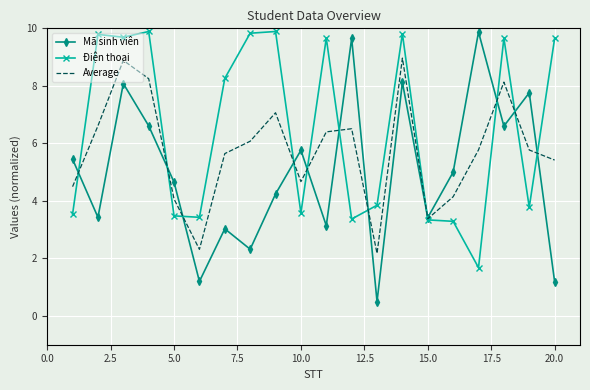

List the series in order of their overall mean, lowest first.

Mã sinh viên, Average, Điện thoại